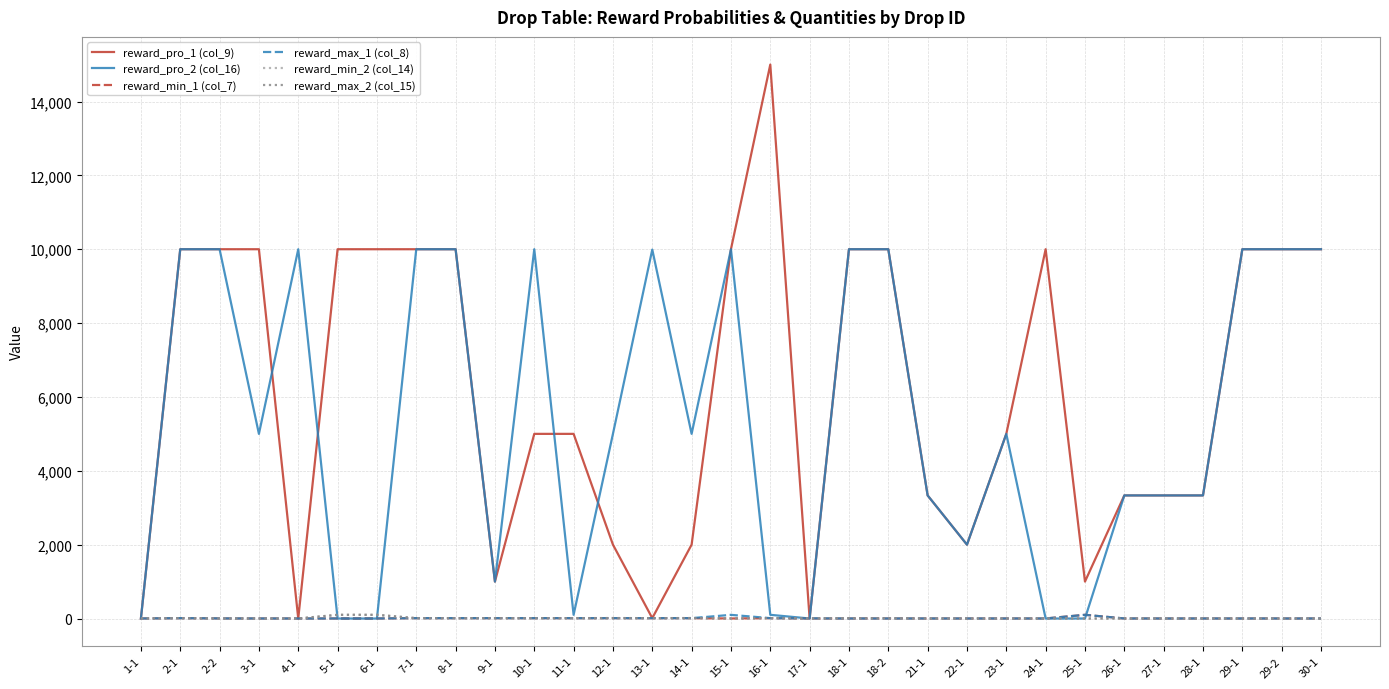

What is the average value of the reward_max_2 (col_15) series?

11